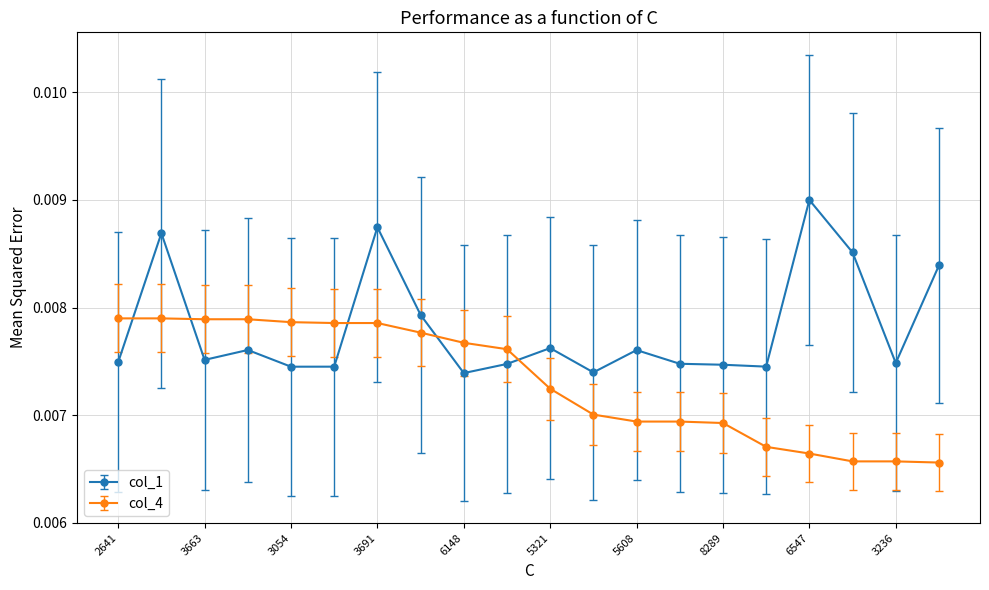

What are all the series names shown in the legend?

col_1, col_4